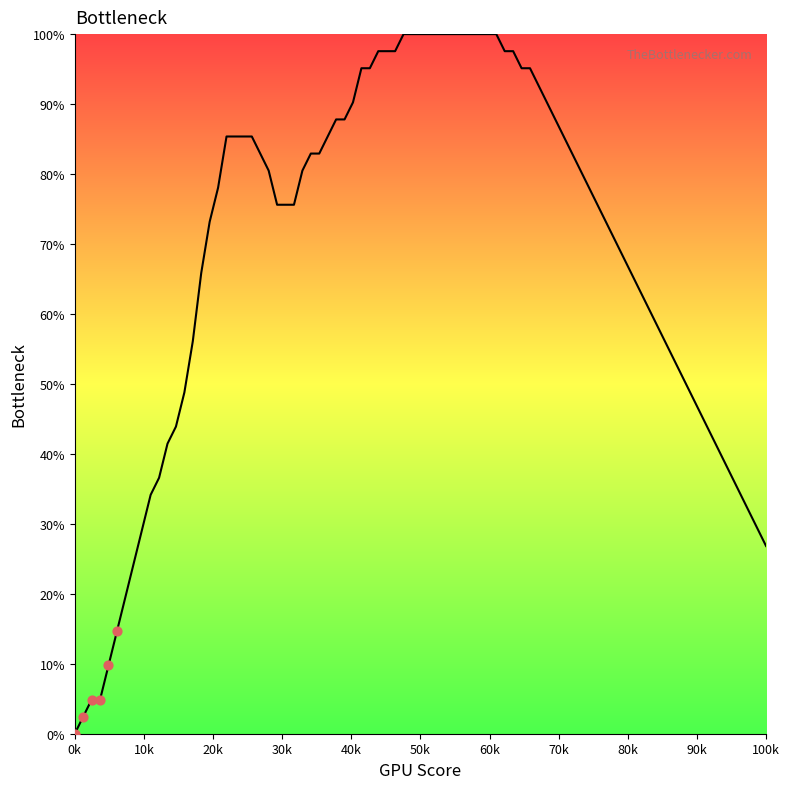

What is the average X value?

3048.8